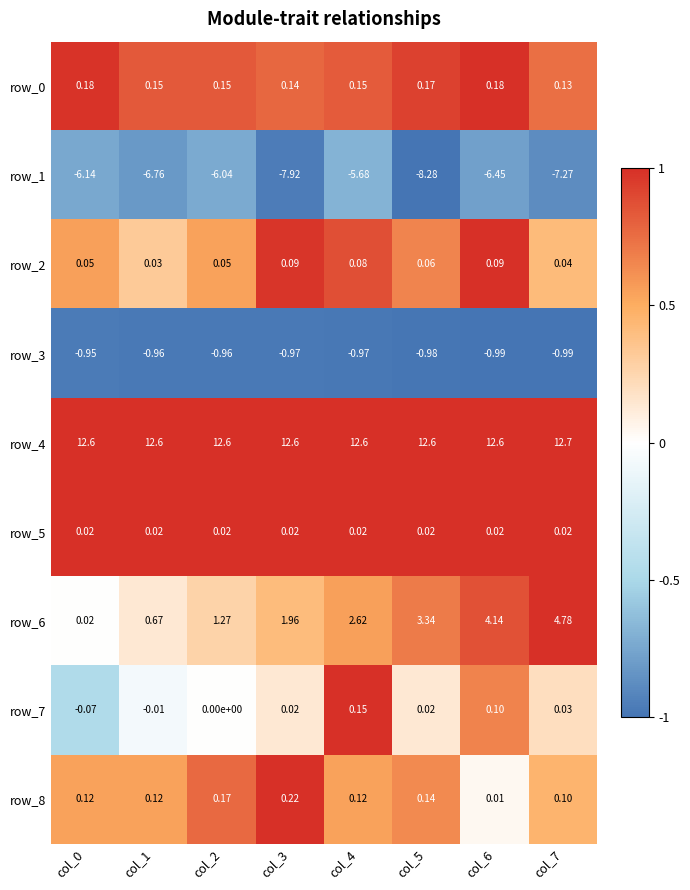

Is the value of row_4 at col_5 greater than the value of row_0 at col_7?

Yes